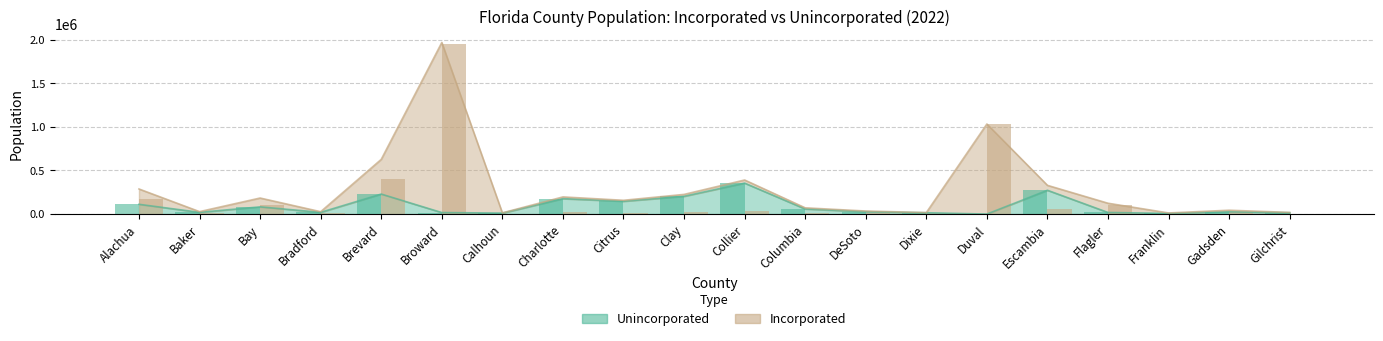

Reading left to right, transcribe all the data shown in this chart.

Unincorporated: 111892	19814	82605	19675	229494	17198	10962	176812	146723	203876	355134	58416	27140	15106	0	273100	18262	7531	26047	15683
Incorporated: 175980	8067	101397	7338	398050	1951901	2778	19930	11286	21677	35778	13109	7608	1882	1033533	56483	105940	5198	17920	3158